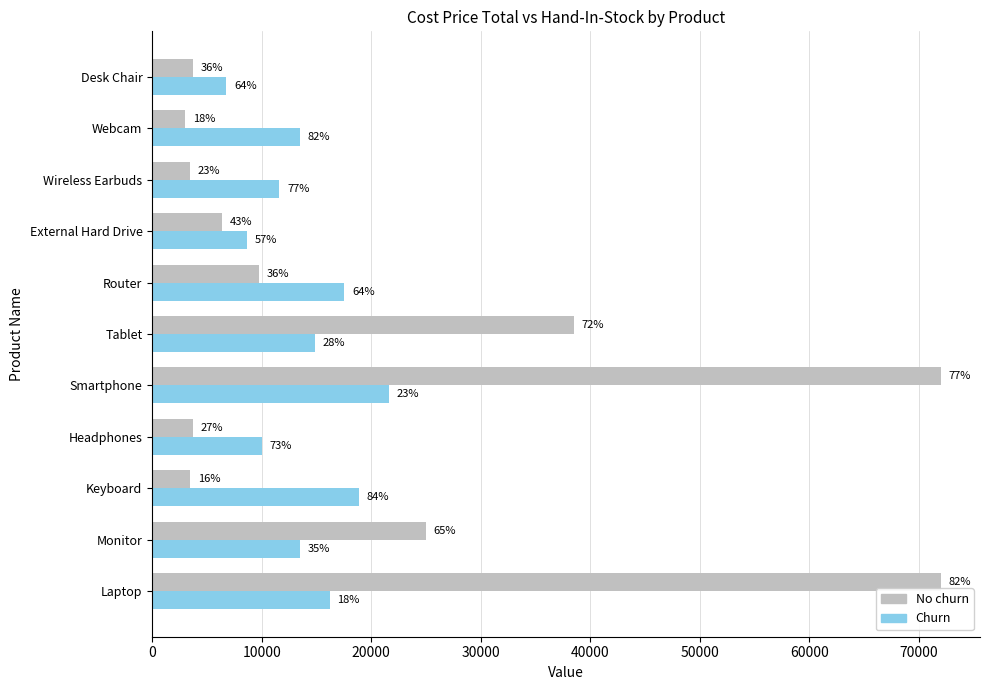

What are all the series names shown in the legend?

No churn, Churn